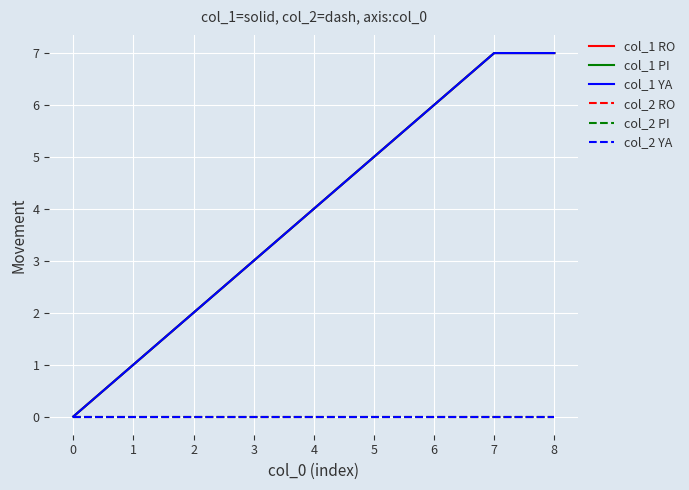

Does the chart display data point markers on the line(s)?

No